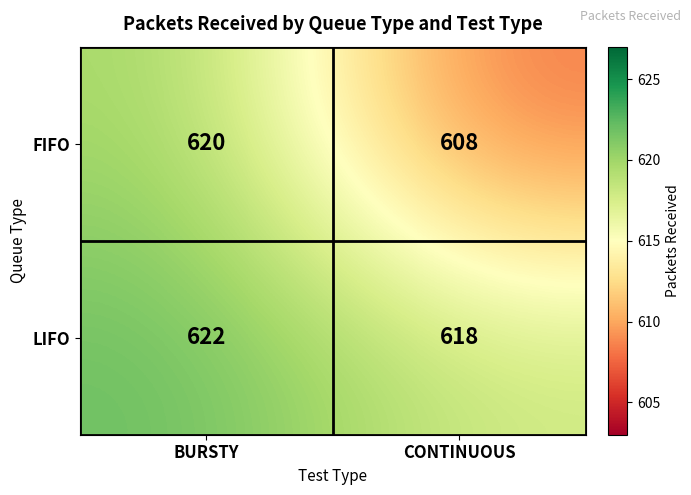

At CONTINUOUS, list the series in order from largest to smallest.

LIFO, FIFO